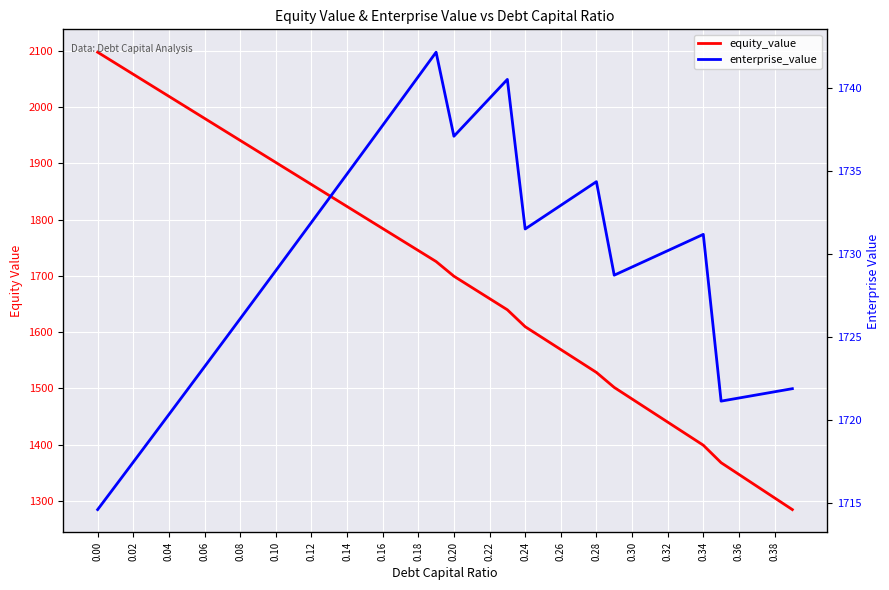

Reading left to right, extract all data points from this chart.

equity_value: 2097.4	2077.8	2058.2	2038.6	2019.0	1999.4	1979.9	1960.3	1940.7	1921.1	1901.6	1882.0	1862.4	1842.9	1823.3	1803.7	1784.2	1764.6	1745.1	1725.5	1699.4	1679.6	1659.7	1639.8	1609.8	1589.4	1569.1	1548.8	1528.5	1501.9	1481.3	1460.8	1440.3	1419.7	1399.2	1368.1	1347.3	1326.5	1305.6	1284.8
enterprise_value: 1714.6	1716.0	1717.5	1718.9	1720.3	1721.8	1723.2	1724.6	1726.1	1727.5	1729.0	1730.4	1731.9	1733.4	1734.8	1736.3	1737.7	1739.2	1740.7	1742.2	1737.1	1738.2	1739.4	1740.5	1731.5	1732.2	1732.9	1733.6	1734.4	1728.7	1729.2	1729.7	1730.2	1730.7	1731.2	1721.1	1721.3	1721.5	1721.7	1721.9